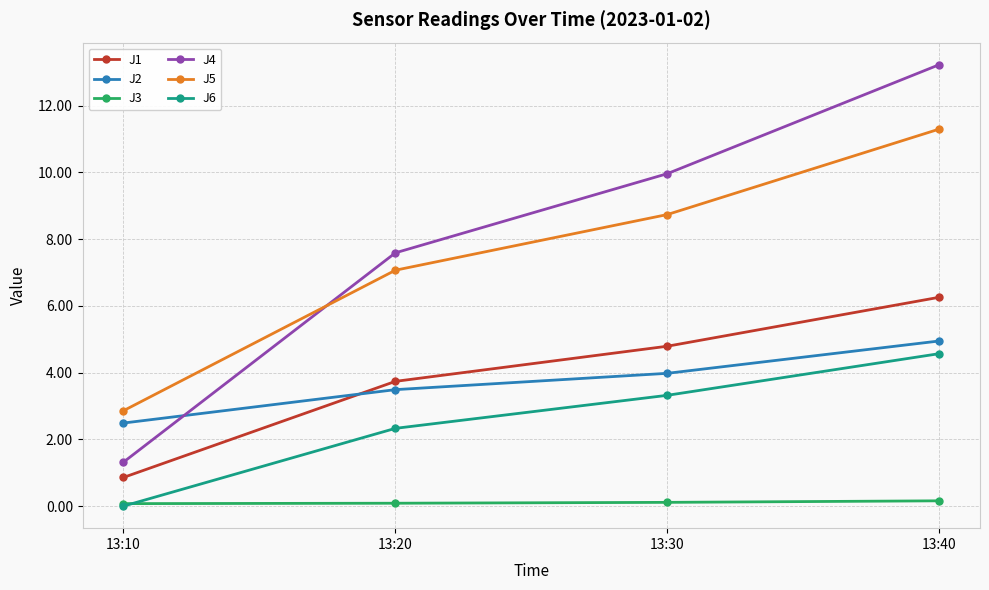

What is the spread (max minus min) of values at 13:40?

13.1